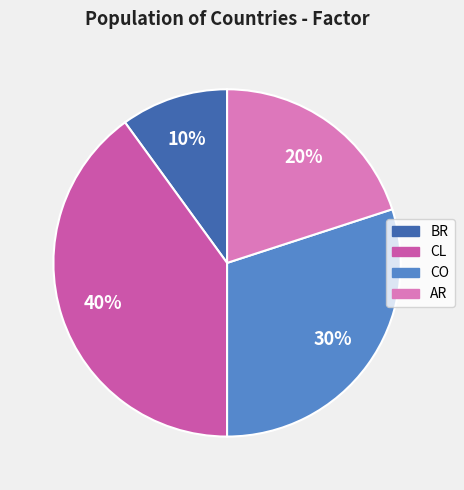

The CL slice represents 45% of the pie. True or false?

False